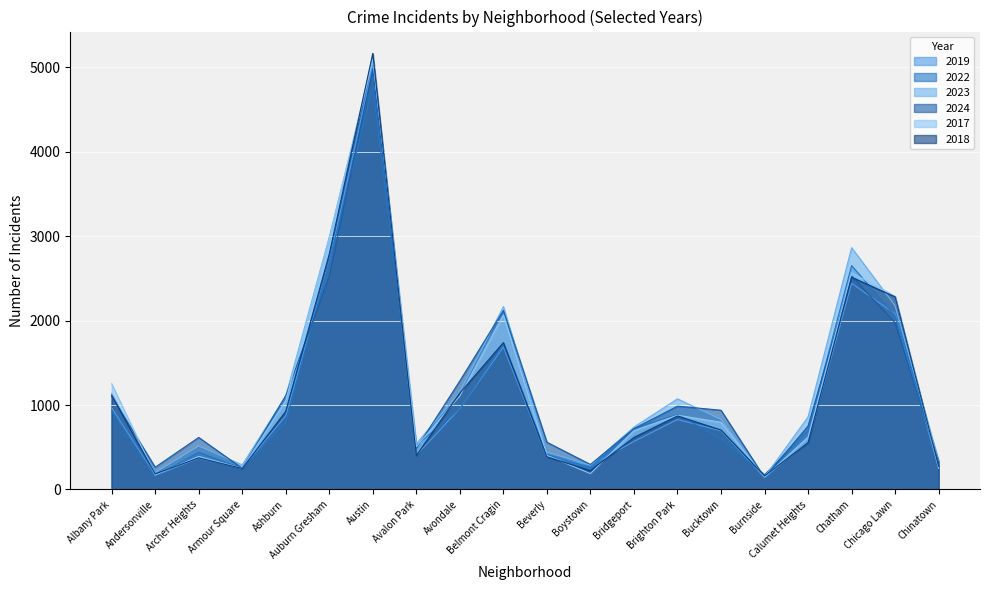

At which category does 2022 reach its first local valley?

Andersonville